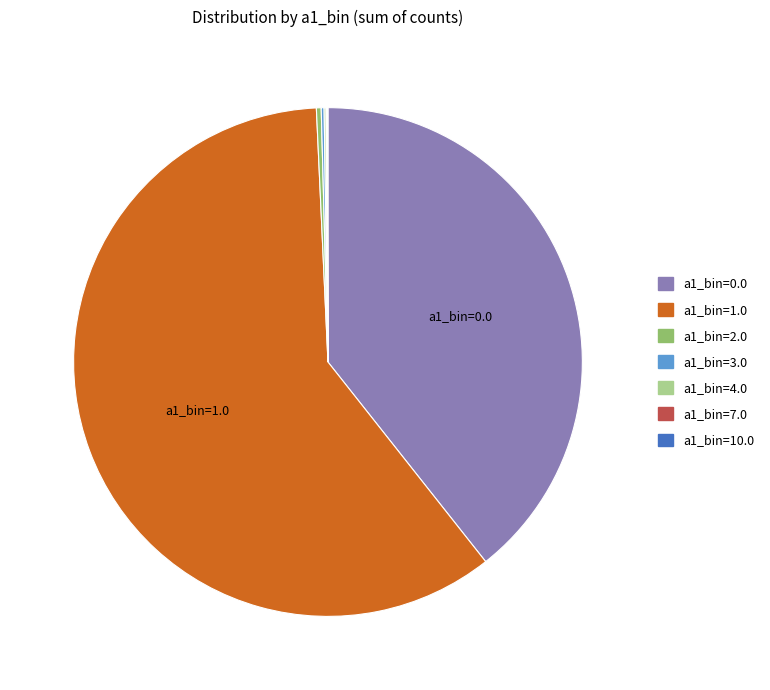

Which slice is the largest?

a1_bin=1.0